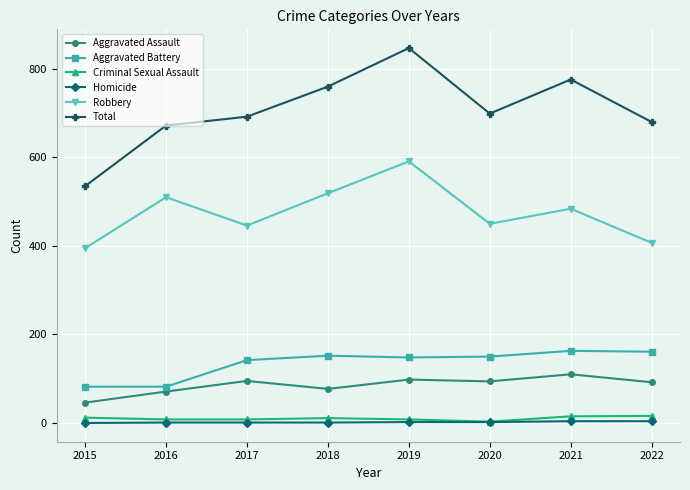

The Aggravated Assault series shows 71 at 2016. True or false?

True